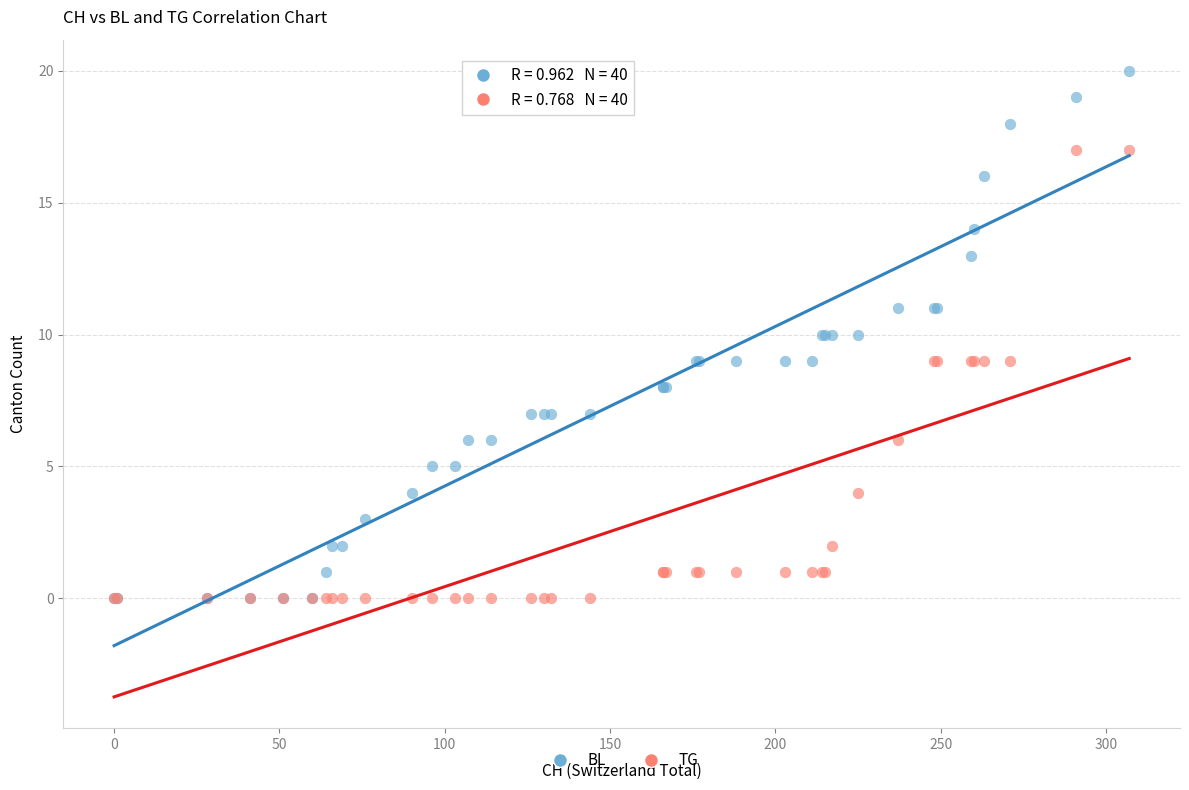

What are all the series names shown in the legend?

BL, TG